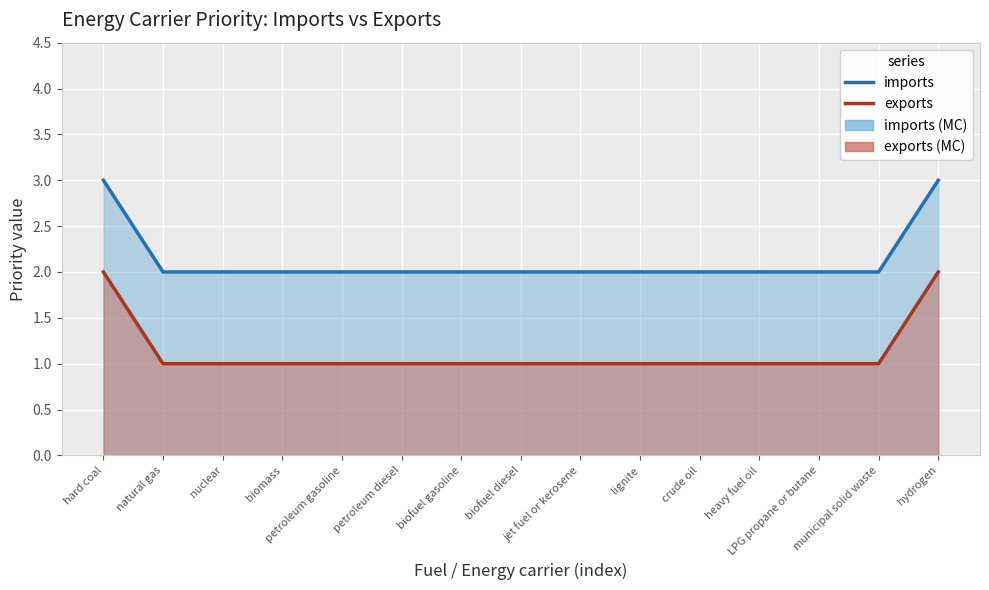

At which category is the sum across all series the highest?

hard coal